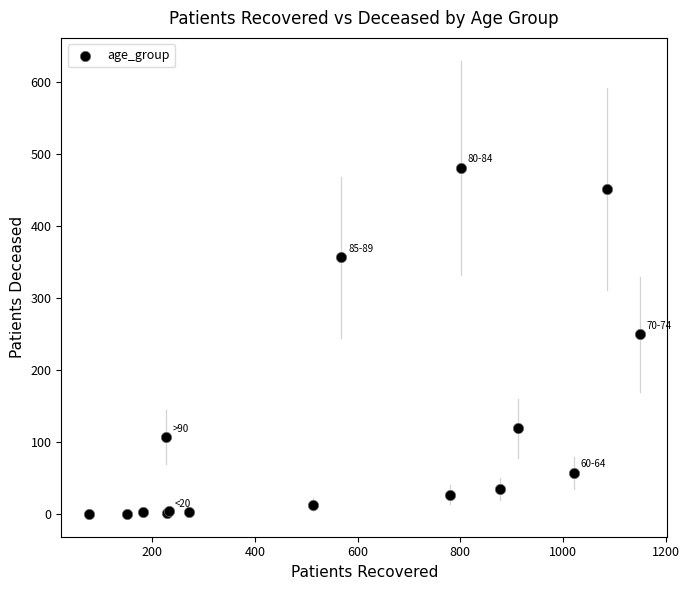

What Y value in the scatter plot is closest to 240?

250